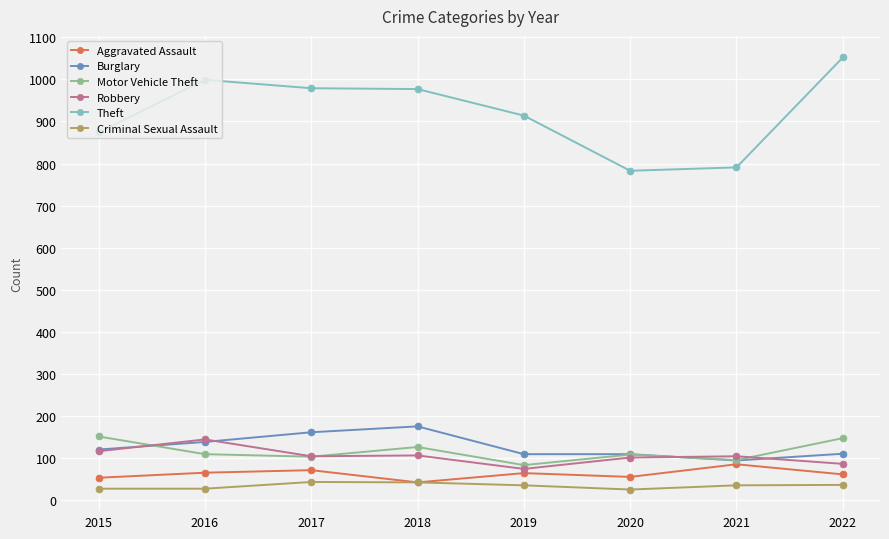

How many values in the Robbery series are below 105?

3